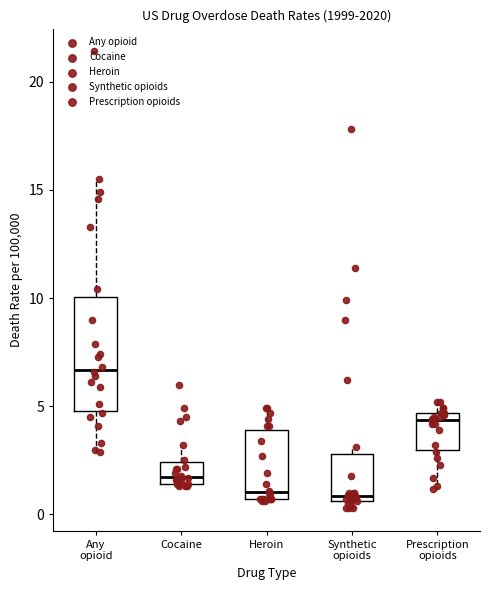

Comparing the boxes themselves (not the whiskers), which one is the tallest?

Any opioid